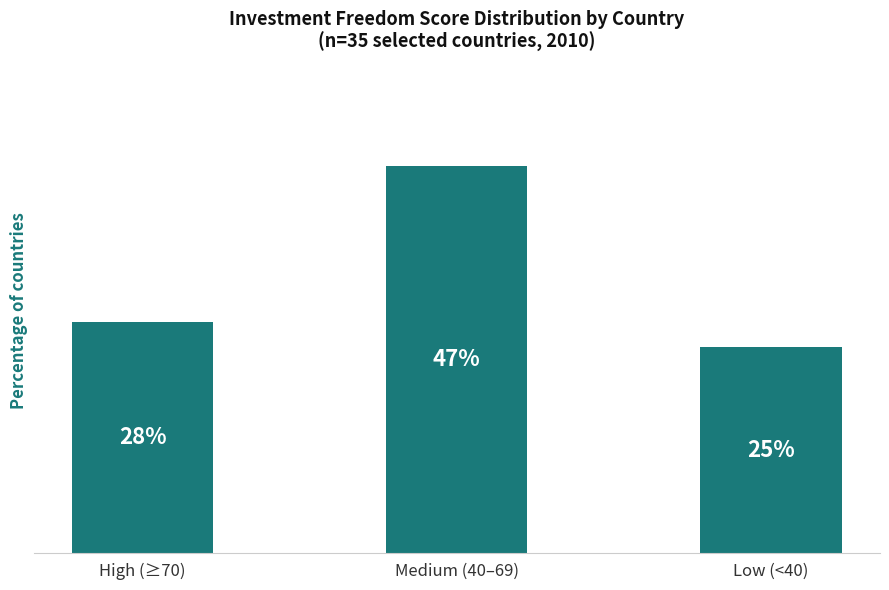

Rank the categories by value from lowest to highest.

Low (<40), High (≥70), Medium (40–69)